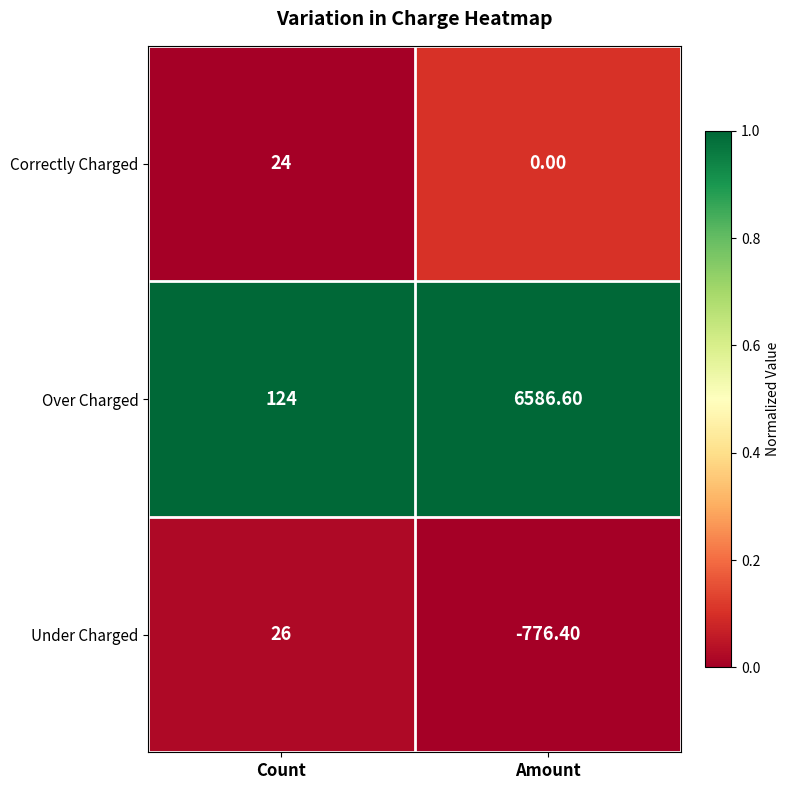

What is the difference between the highest and lowest values at Amount?

7363.0